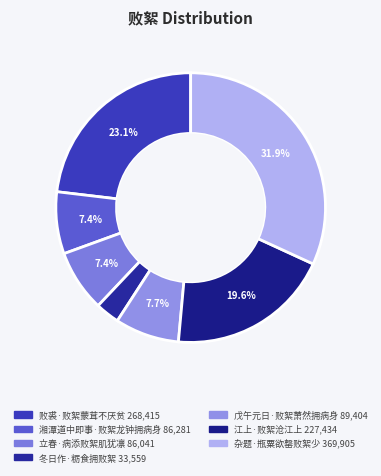

What percentage is the 立春·病添败絮肌犹凛 slice, to the nearest percent?

7%